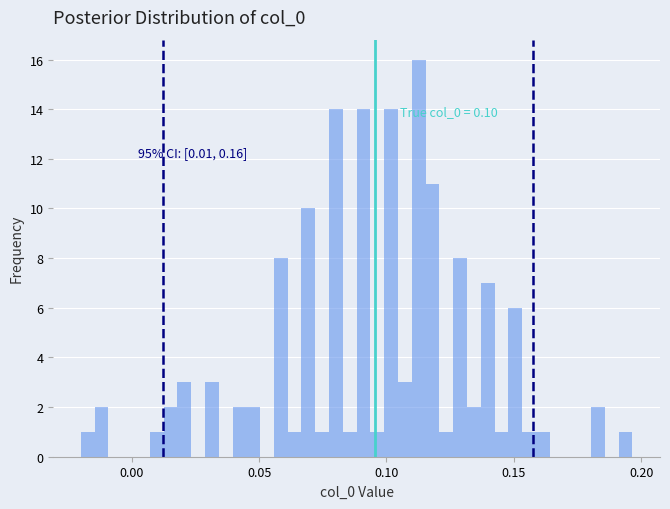

Around what value on the x-axis is the tallest bar? Give the approximate position of its centre, as read against the axis.

0.115